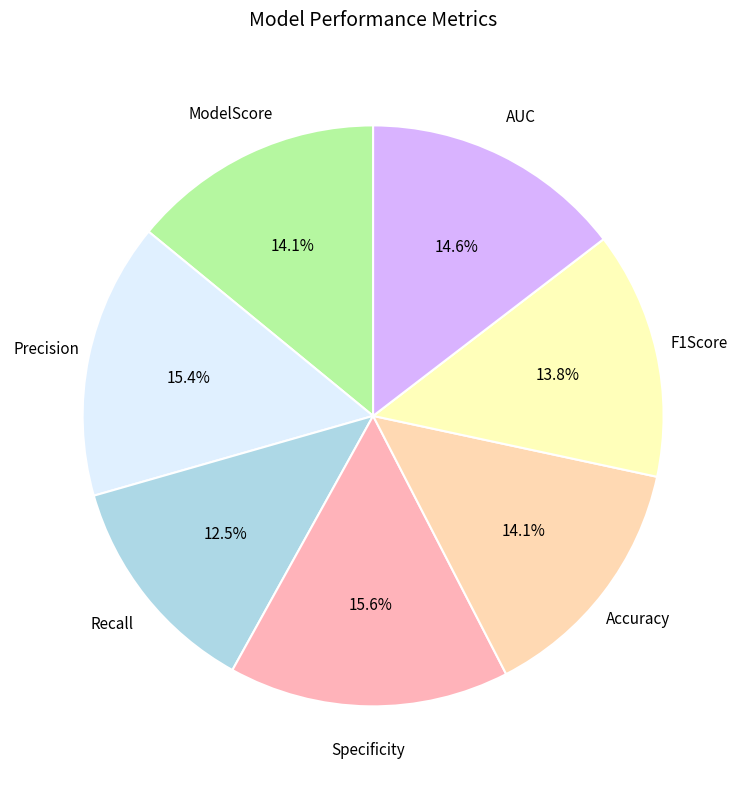

Which slice is the smallest?

Recall